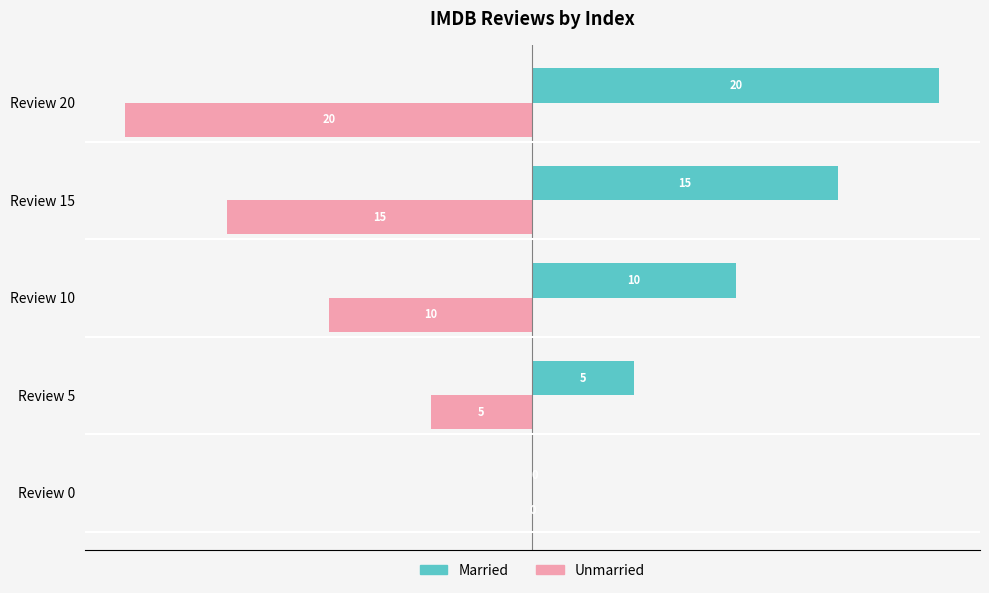

What is the greatest value displayed?

20